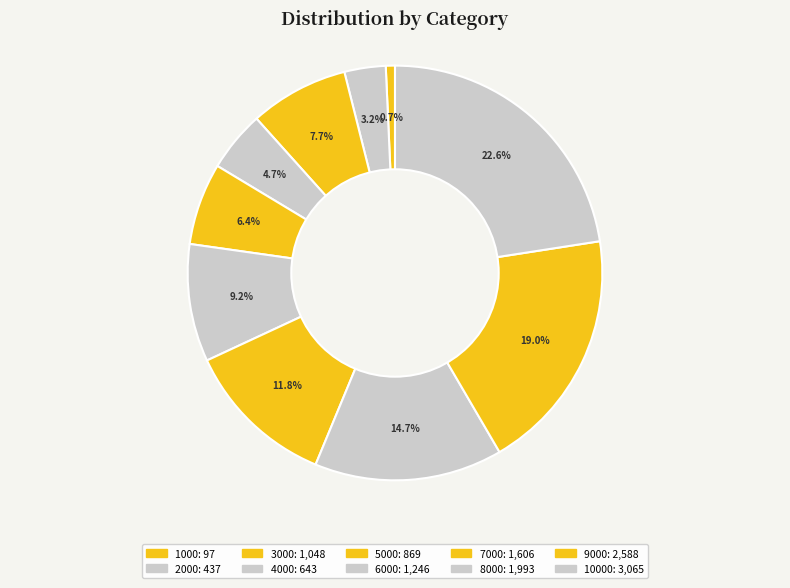

Count the number of slices in the pie.

10